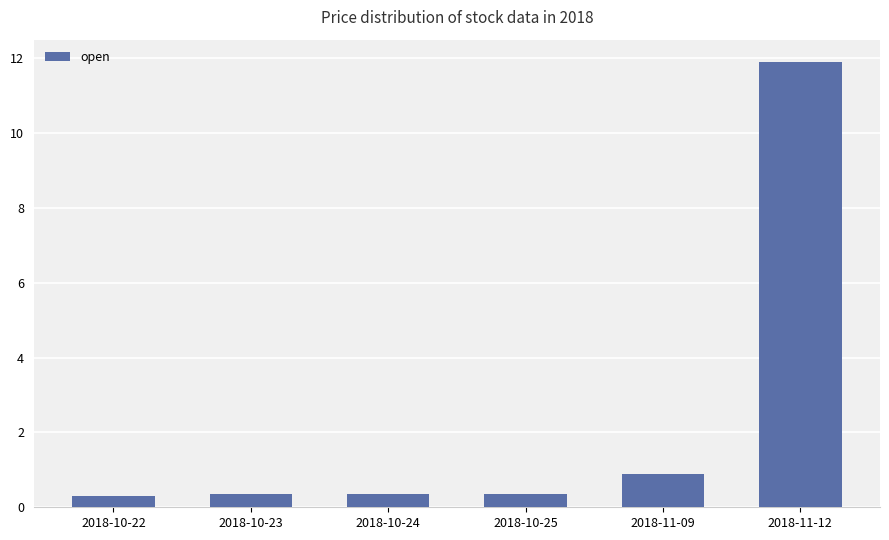

Is it true that the value at 2018-10-22 is 0.3?

True